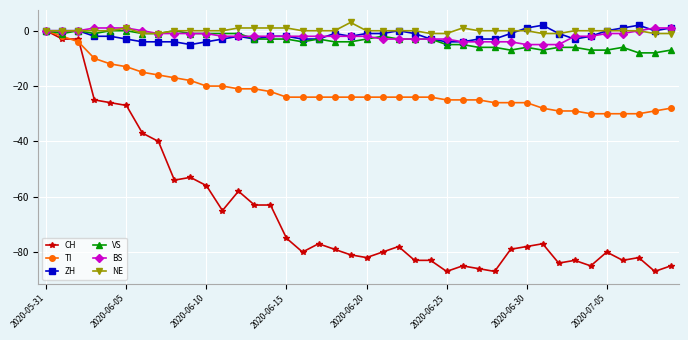

What is the difference between the maximum and minimum values in the VS series?

8